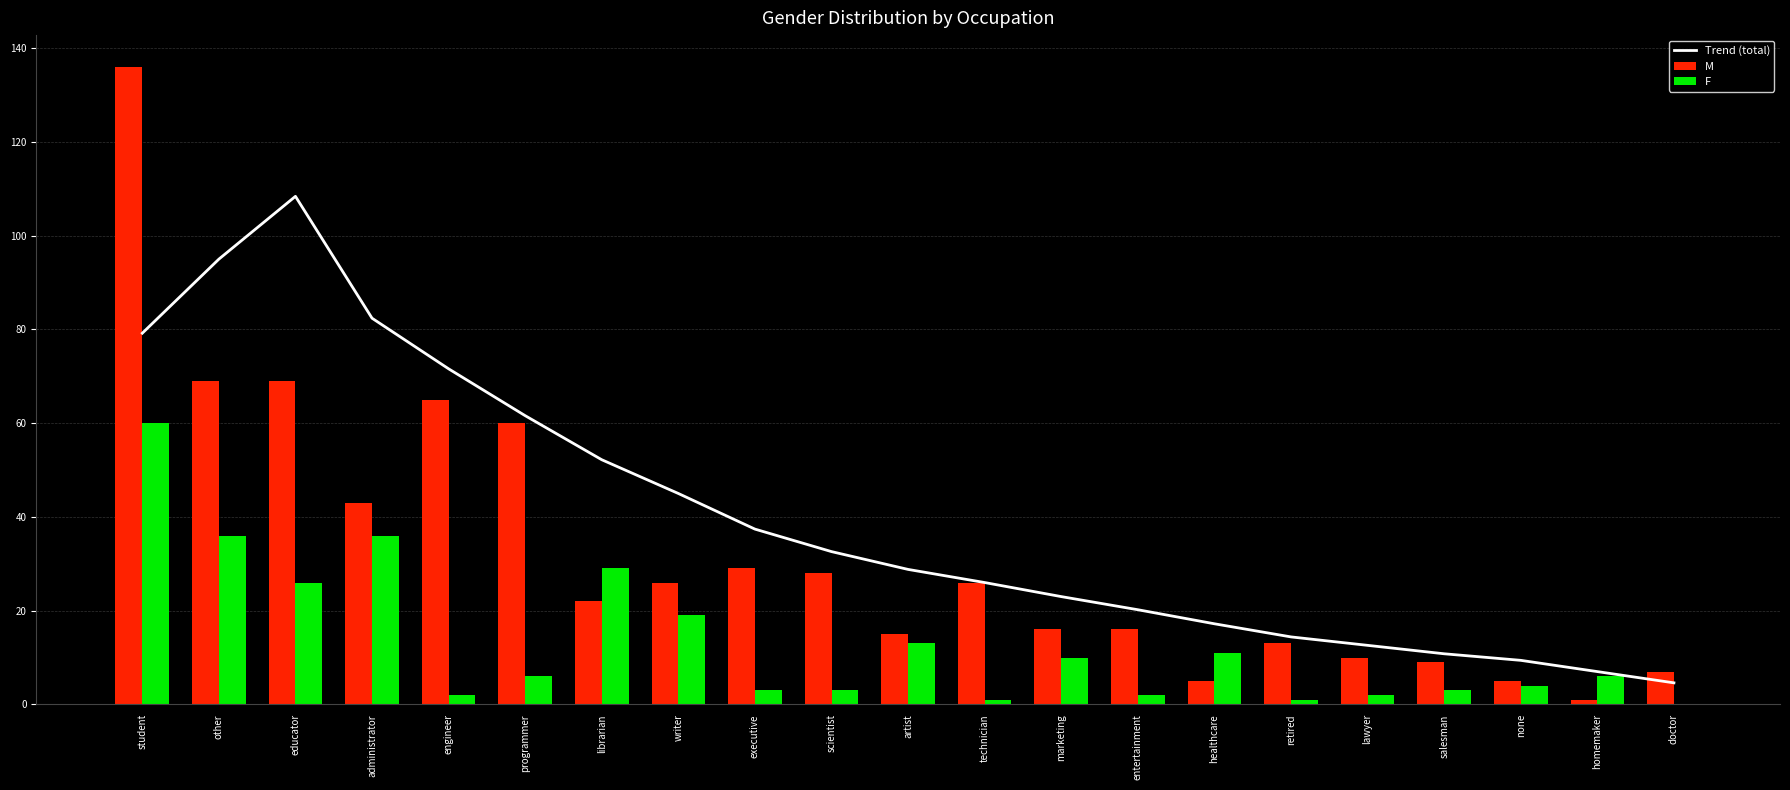

Is it true that M equals 30 at student?

False